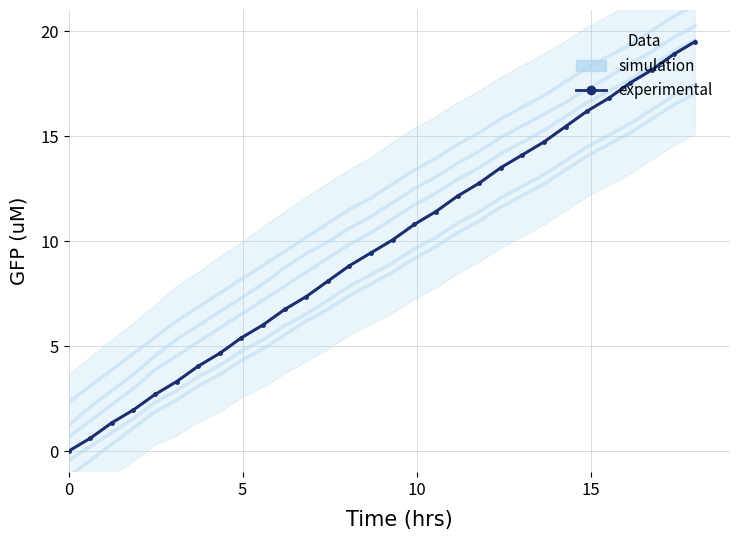

What is the sum of all simulation values?

338.4